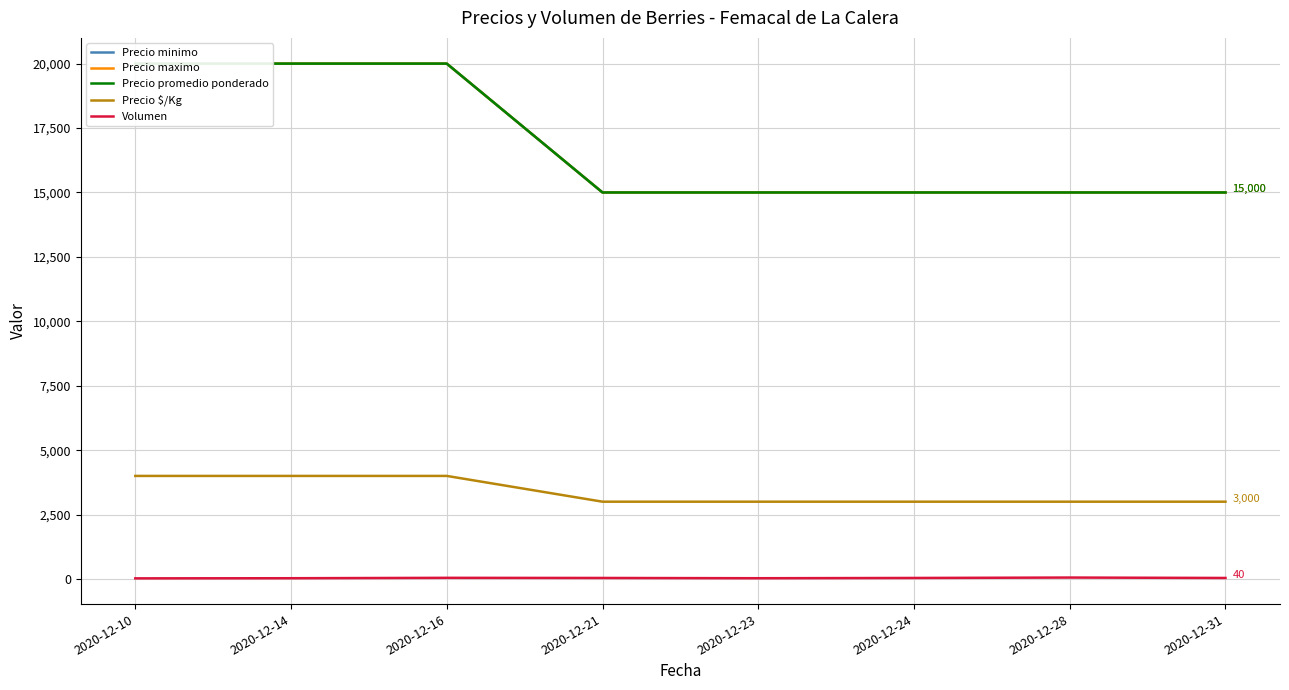

What is the difference between the Volumen values at 2020-12-24 and 2020-12-28?

16